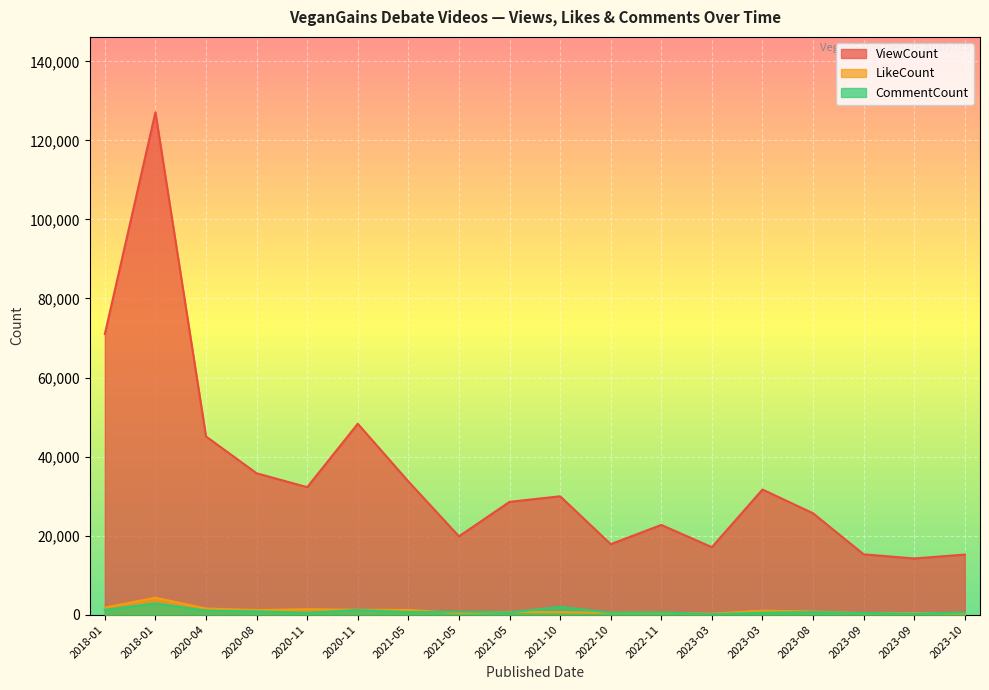

At which label does CommentCount first exceed 642?

2018-01